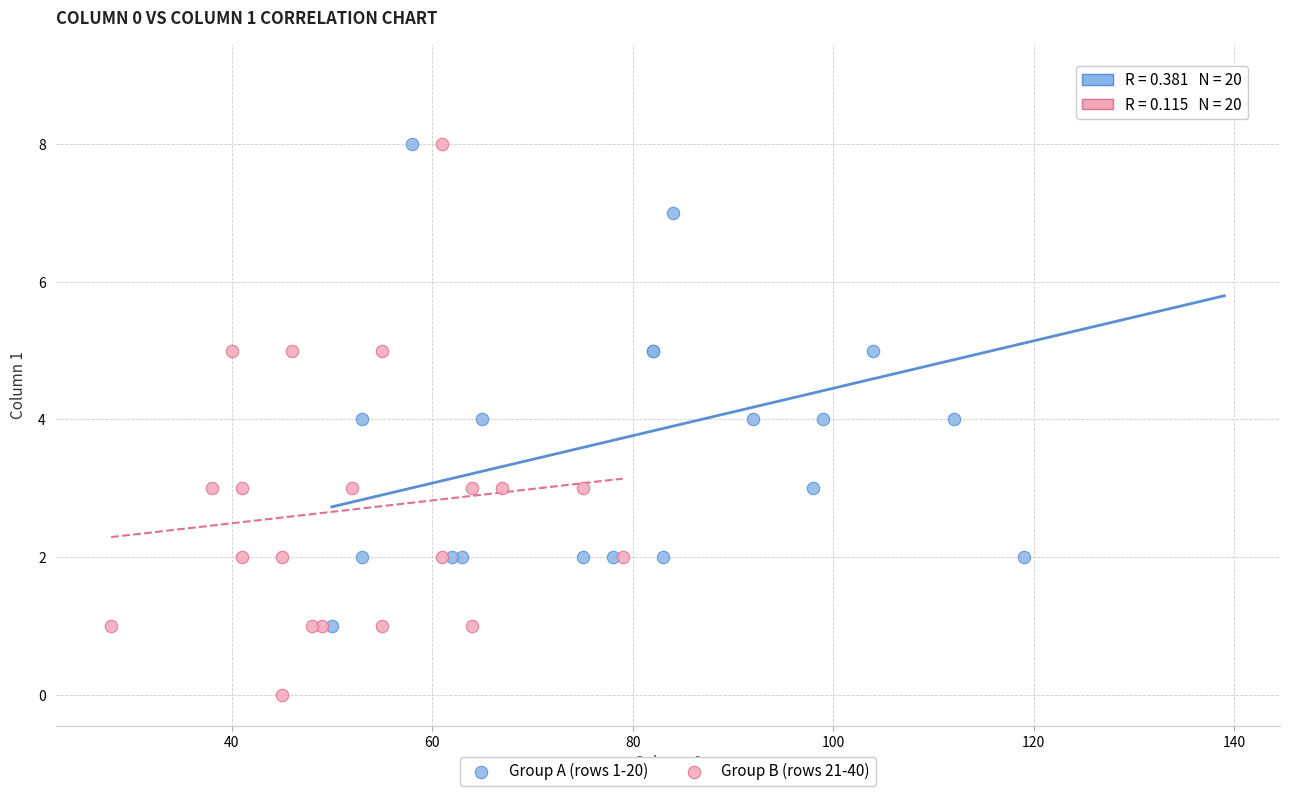

Which series reaches the minimum Y coordinate?

Group B (rows 21-40)